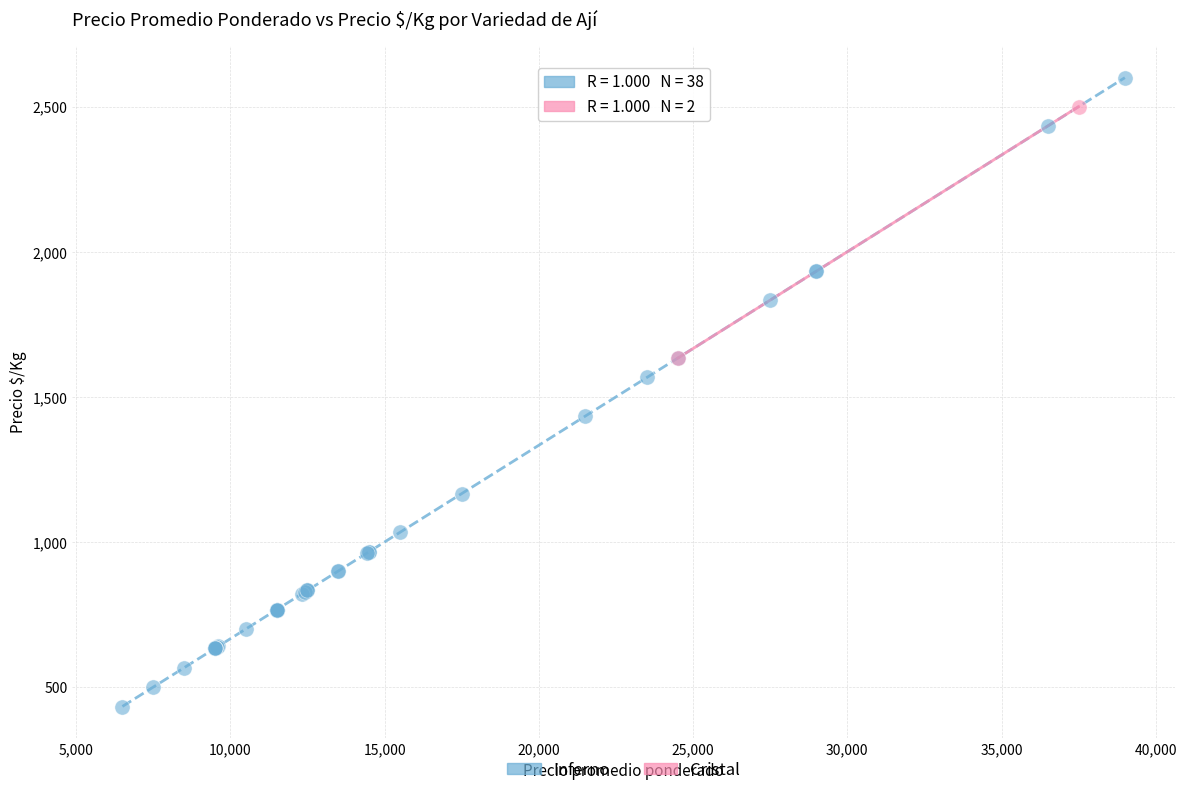

What are all the series names shown in the legend?

Inferno, Cristal